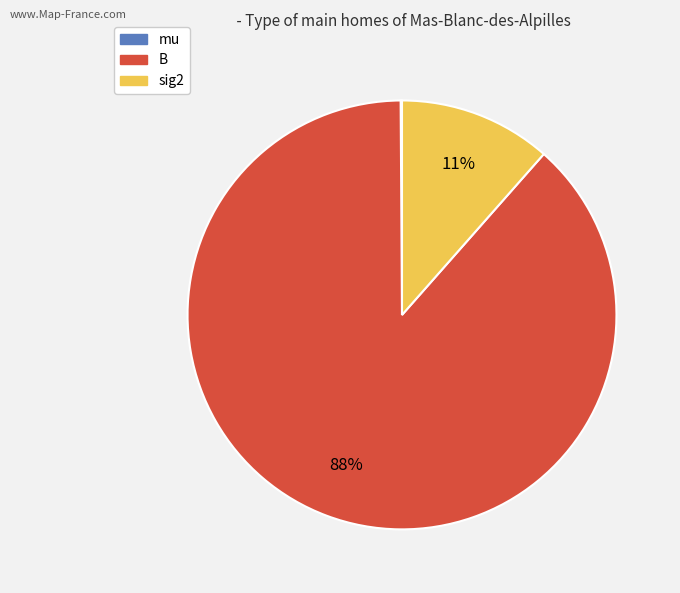

True or false: sig2 accounts for 11% of the total.

True